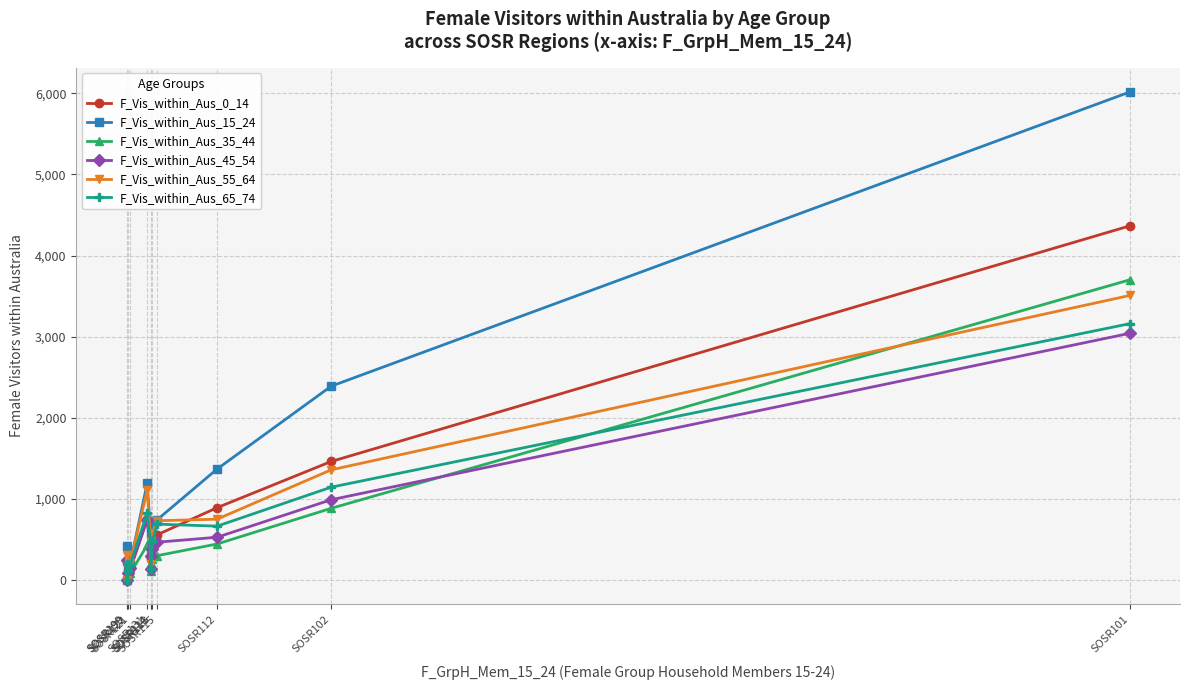

Which series ends up on top after the final intersection of F_Vis_within_Aus_45_54 and F_Vis_within_Aus_65_74?

F_Vis_within_Aus_65_74